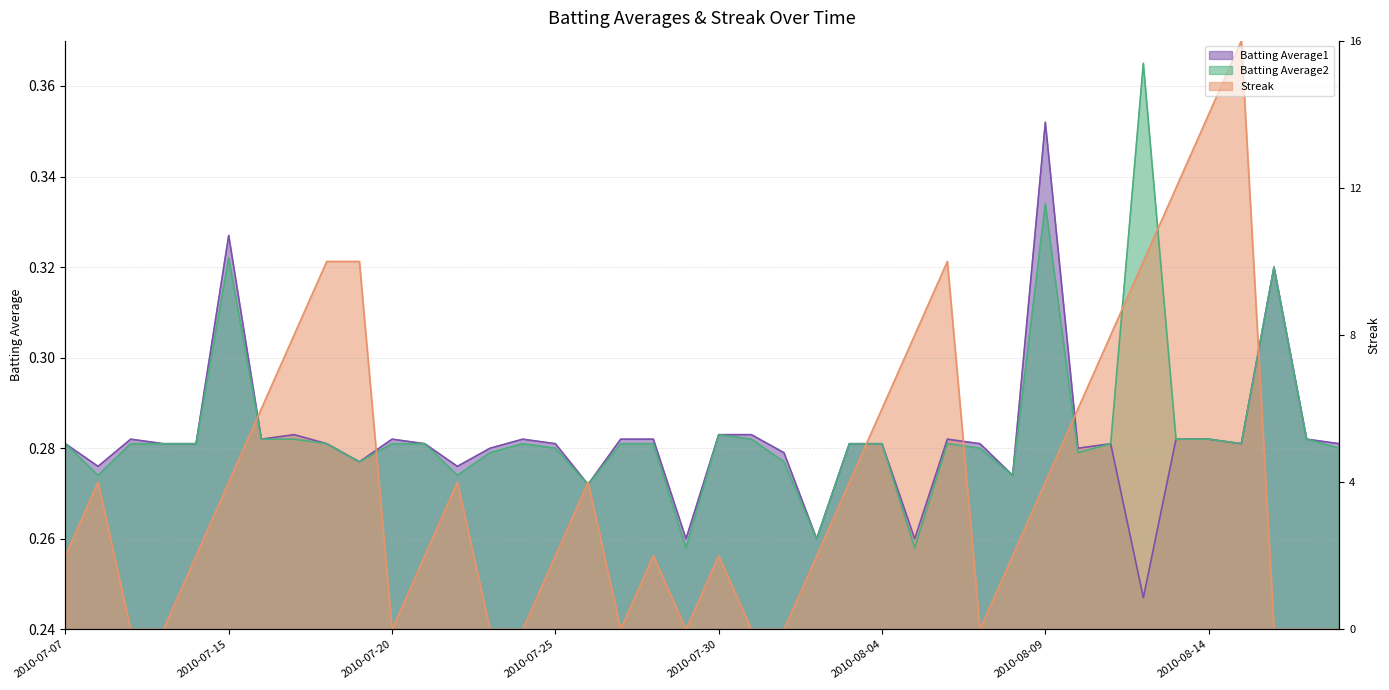

Is the value of Batting Average1 at 2010-08-11 greater than the value of Streak at 2010-07-09?

Yes